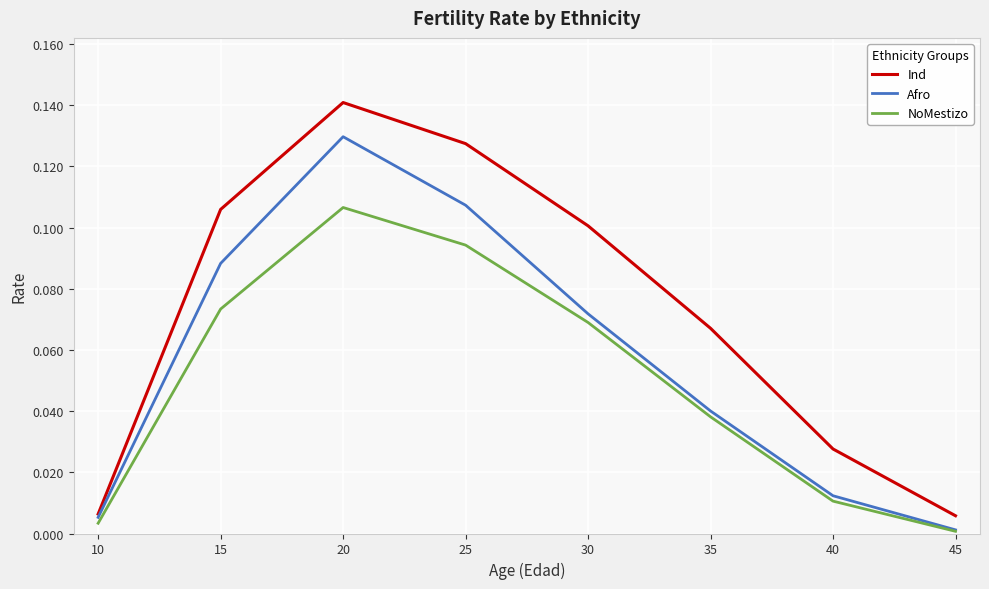

Which series has the largest range (max minus min)?

Ind